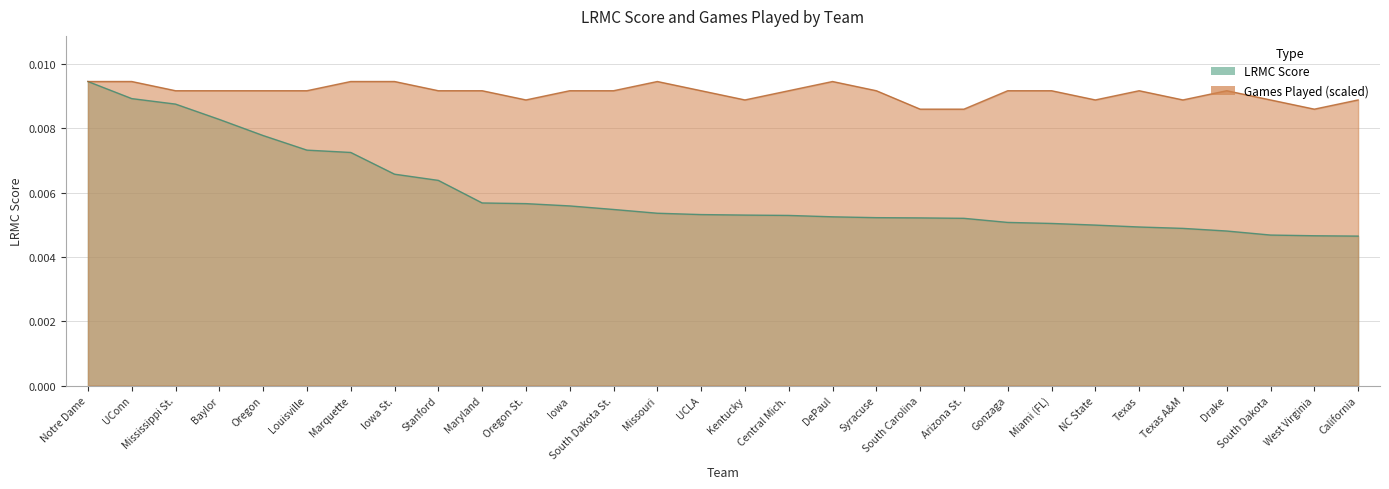

Which series changed the most between Mississippi St. and South Dakota?

LRMC